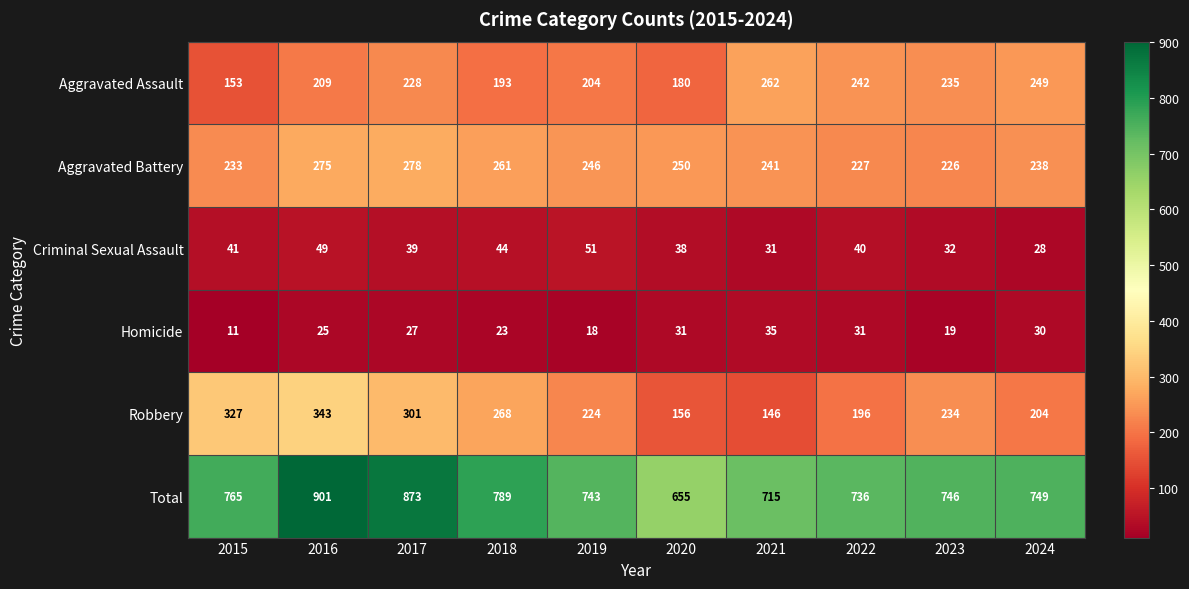

Which series has the largest range (max minus min)?

Total